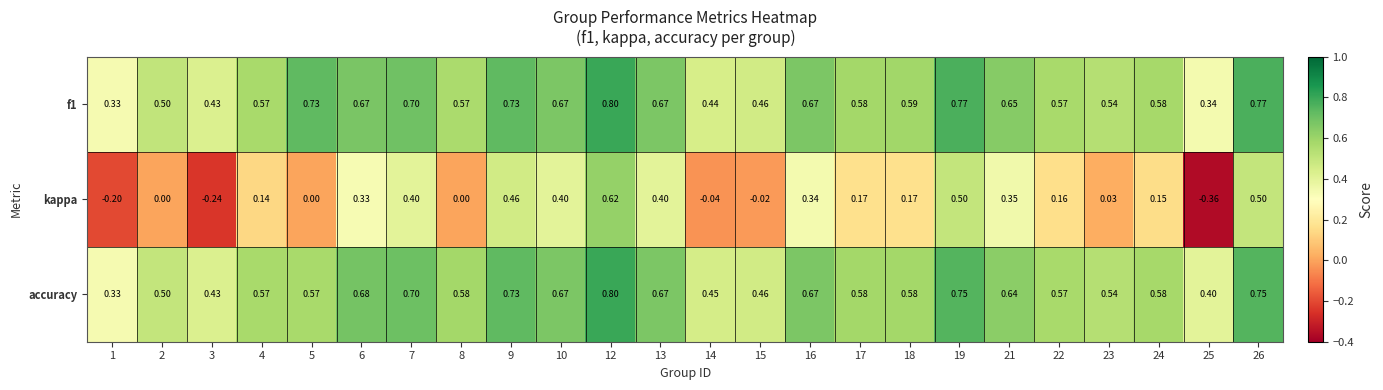

Between 4 and 18, which series saw the biggest shift?

kappa